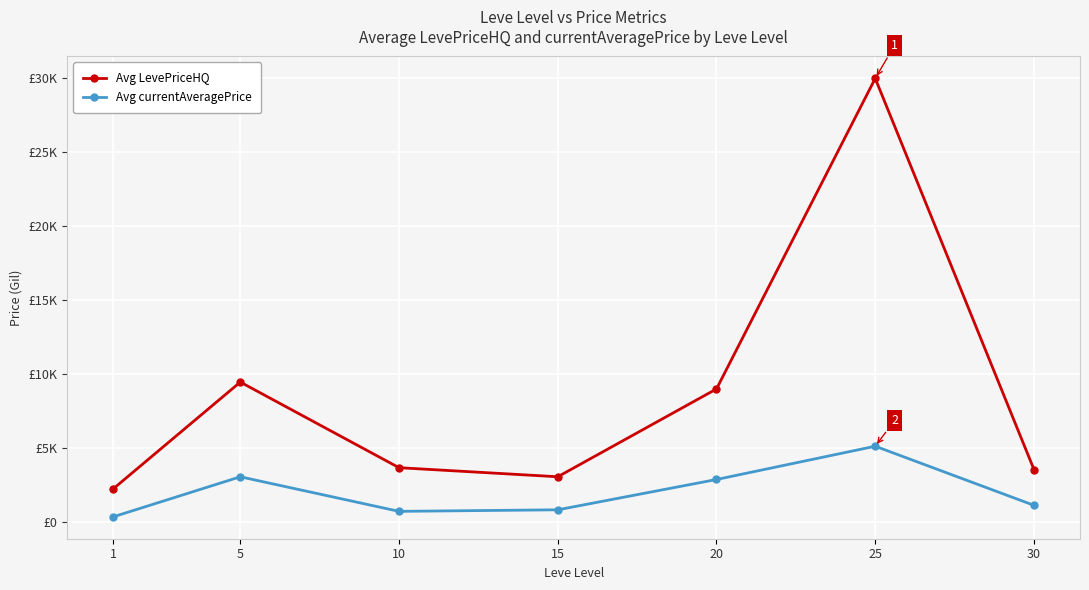

What is the minimum value for Avg currentAveragePrice?

352.2